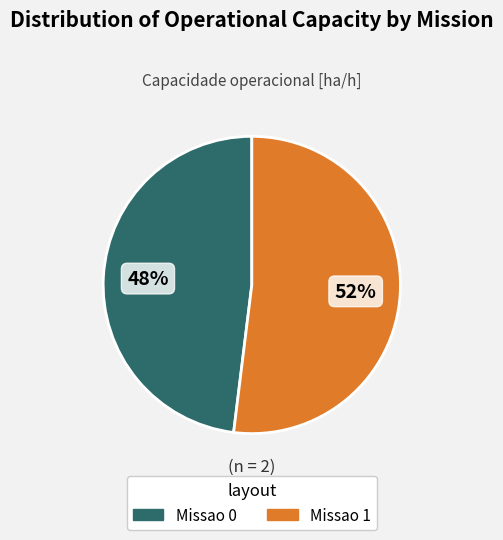

The Missao 0 slice represents 42% of the pie. True or false?

False